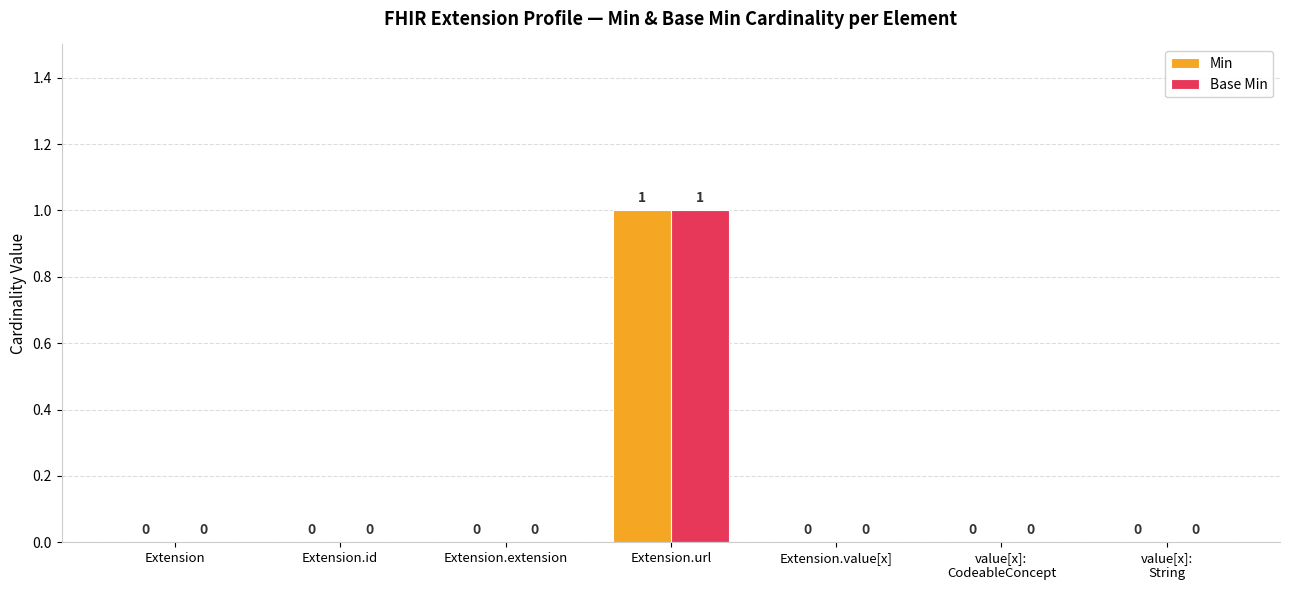

At which category is the sum across all series the highest?

Extension.url